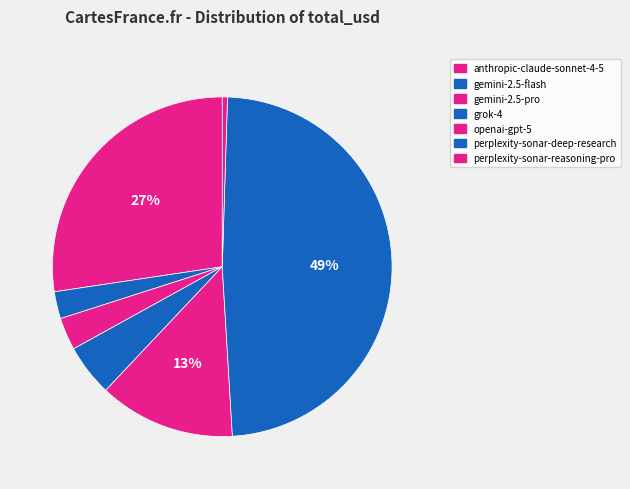

How many segments does this pie chart have?

7